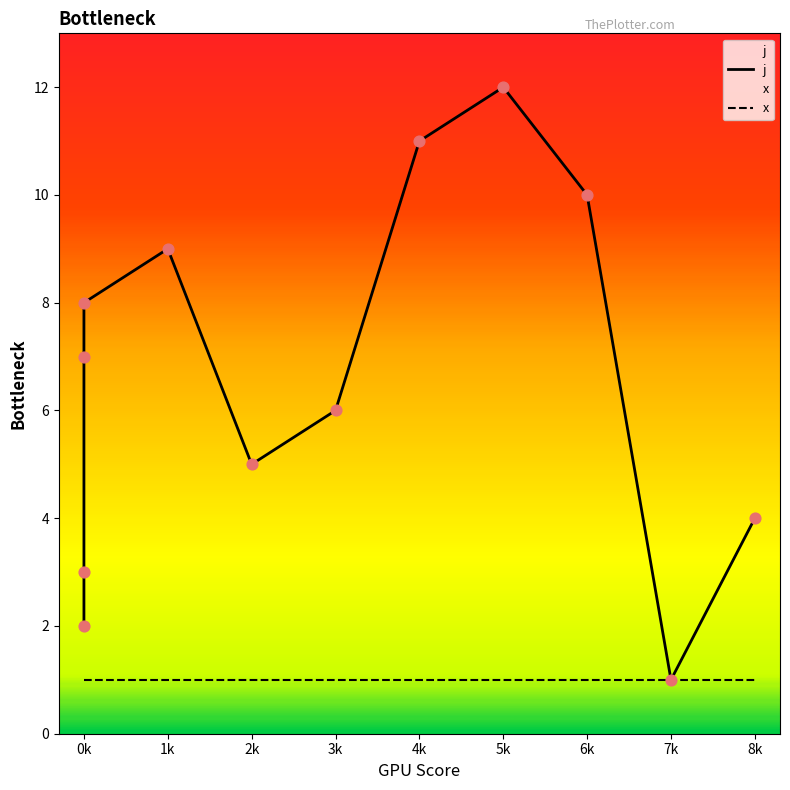

Which series reaches the minimum Y coordinate?

j